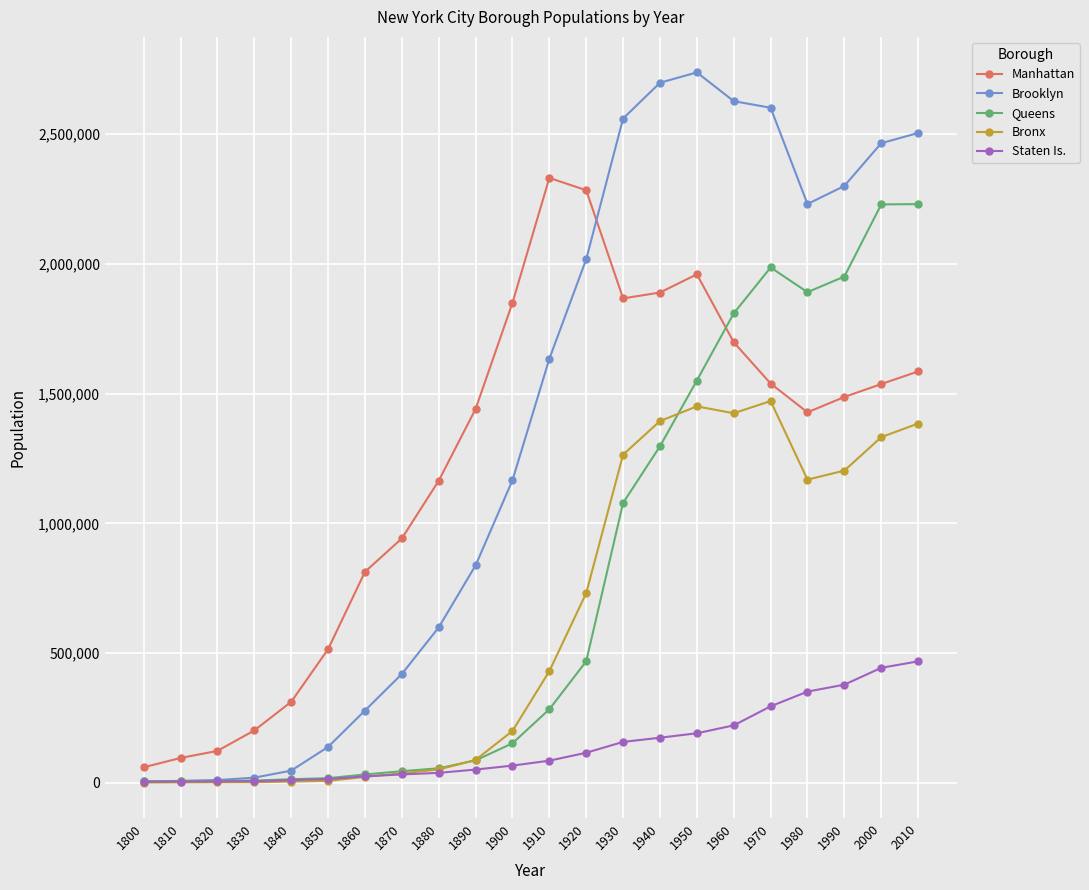

How many distinct data groups are displayed?

5